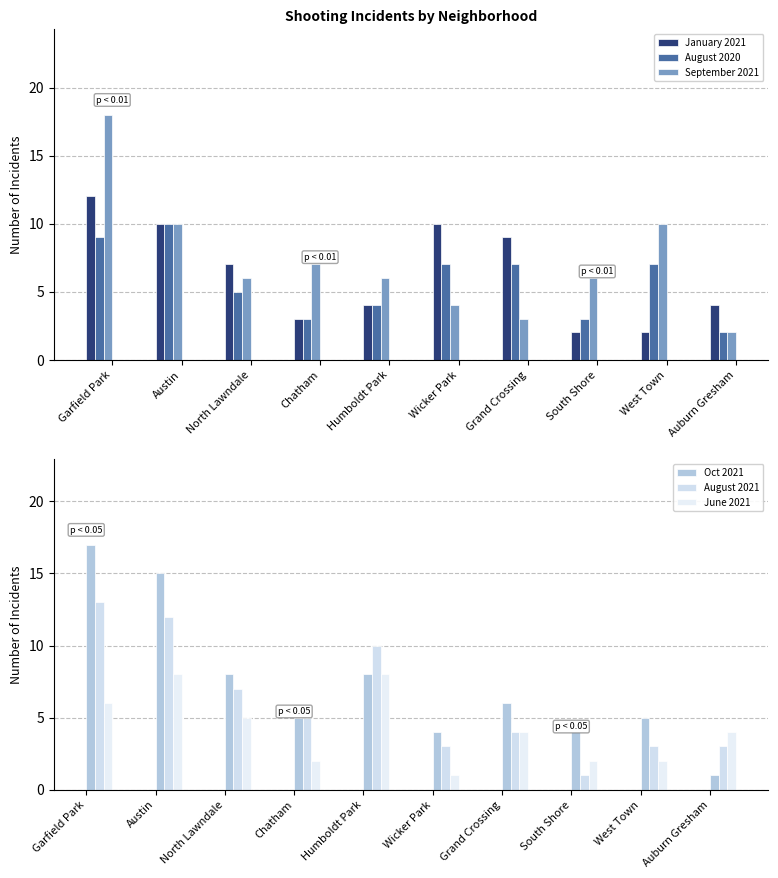

What are all the series names shown in the legend?

January 2021, August 2020, September 2021, Oct 2021, August 2021, June 2021